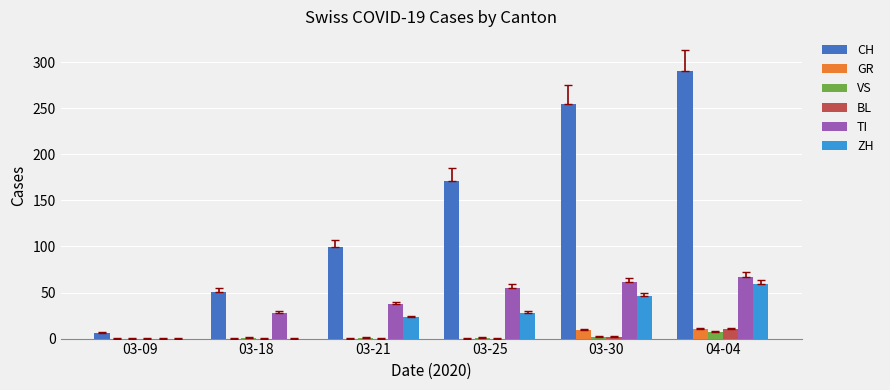

At which label is CH closest to 148?

03-25